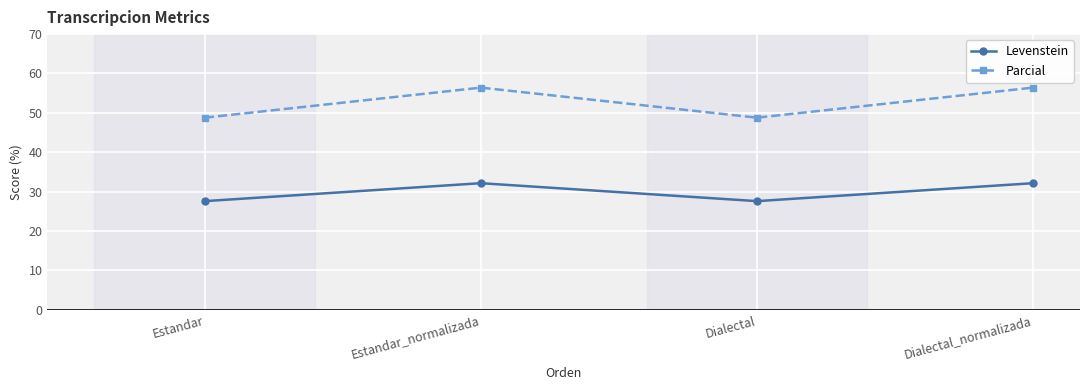

Which series changed the most between Estandar and Dialectal_normalizada?

Parcial